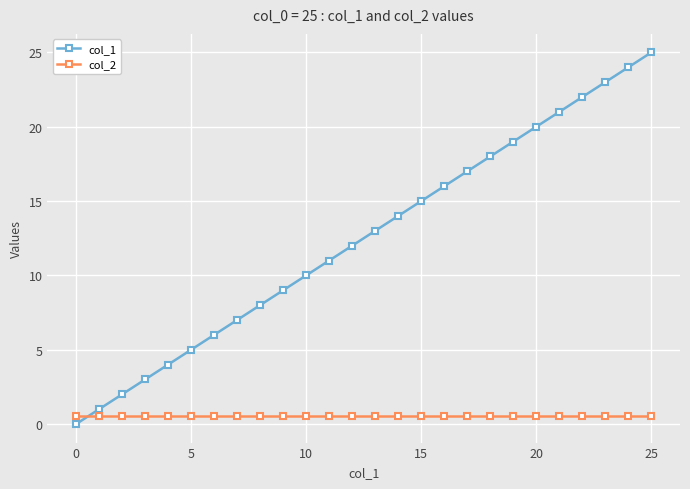

Rank the series by their average value, from lowest to highest.

col_2, col_1